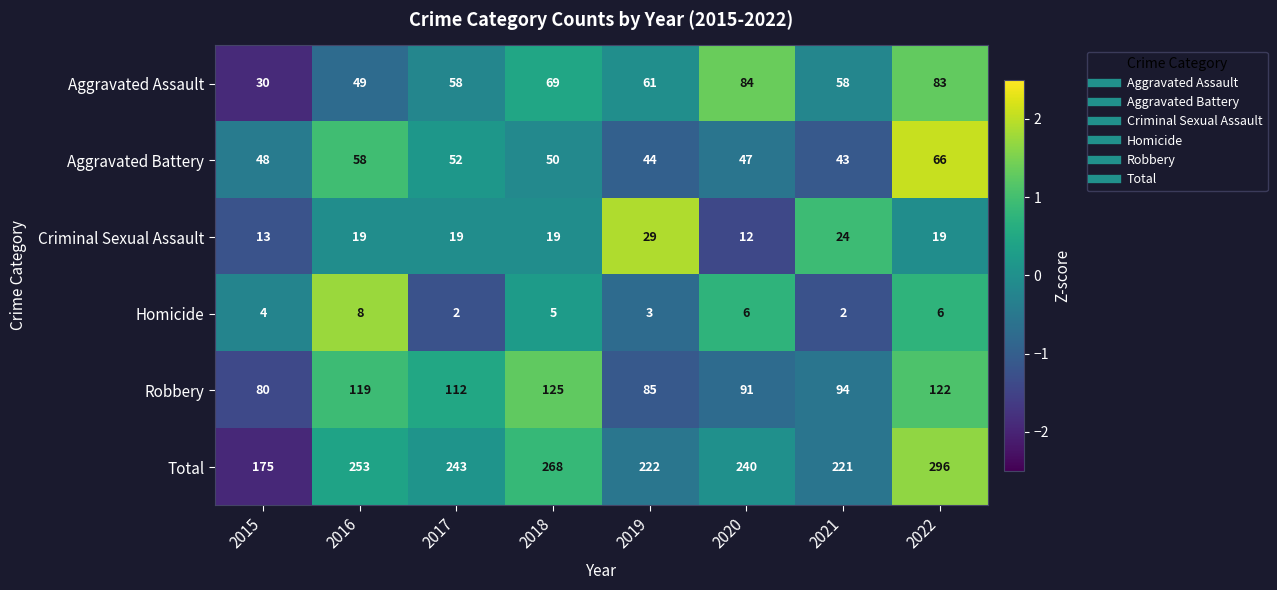

The value of Total at 2015 is 175. True or false?

True